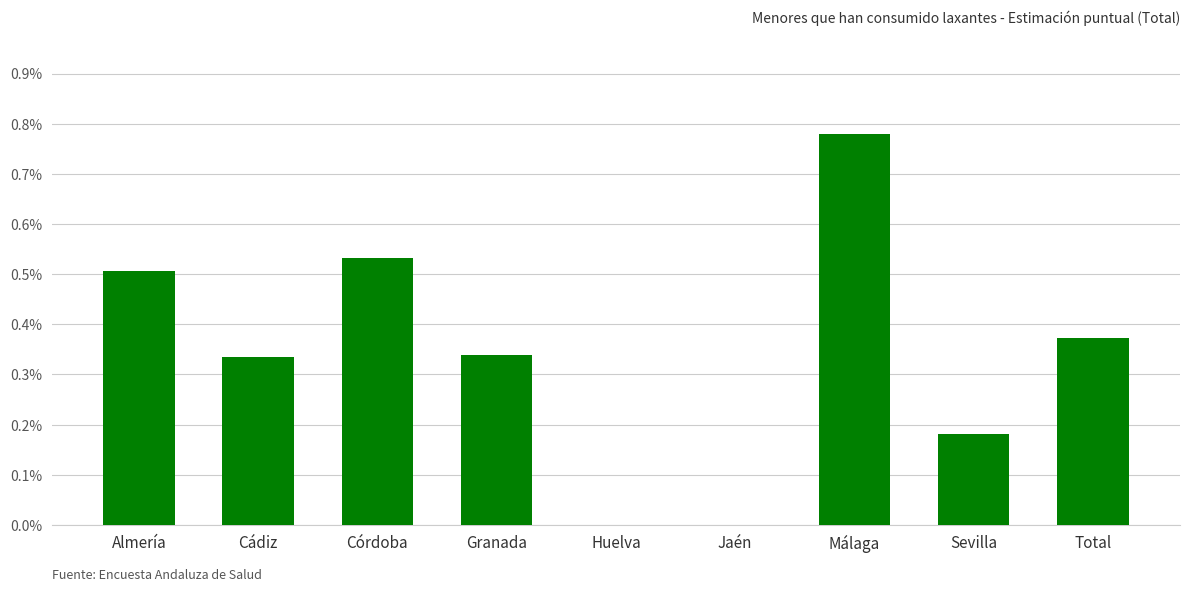

Rank the categories by value from highest to lowest.

Málaga, Córdoba, Almería, Total, Granada, Cádiz, Sevilla, Huelva, Jaén